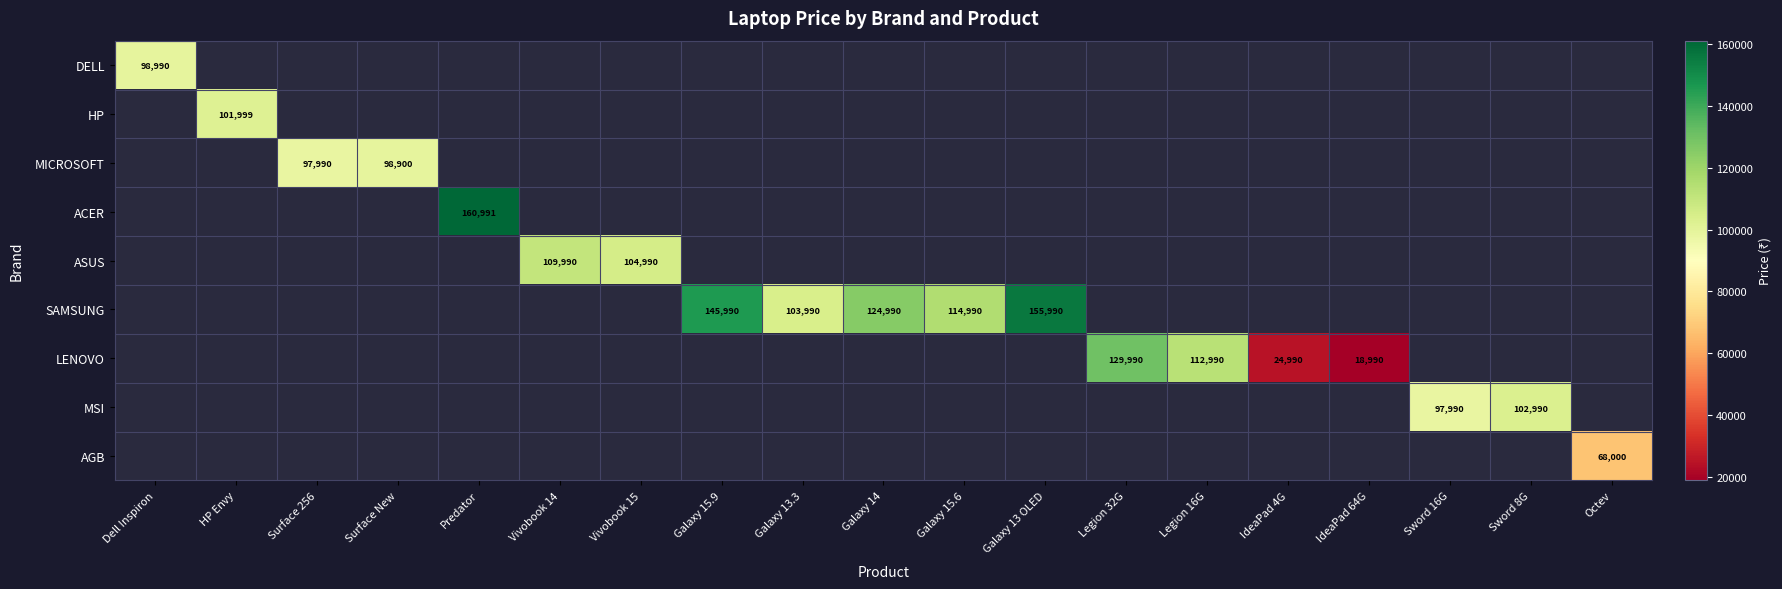

Which has a higher value, Galaxy 15.6 or Predator?

Predator